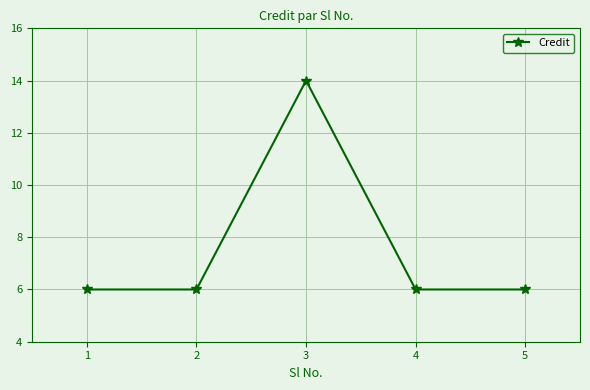

Where is the first local maximum?

3